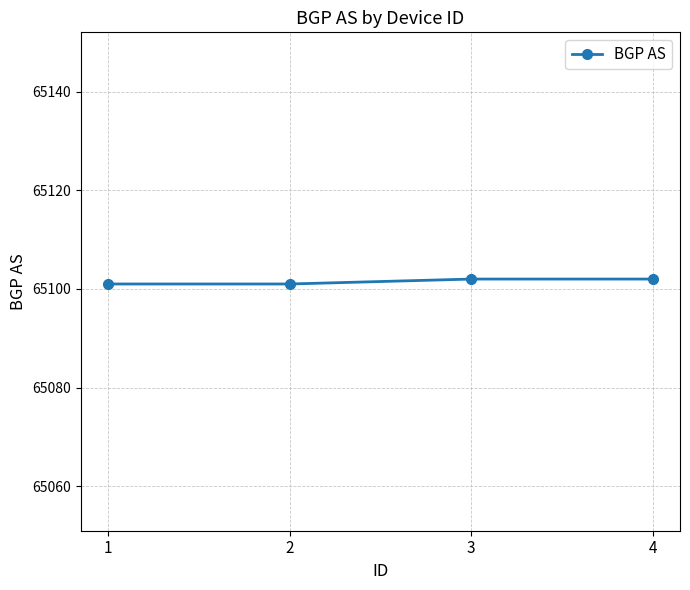

How many categories are shown in the chart?

4